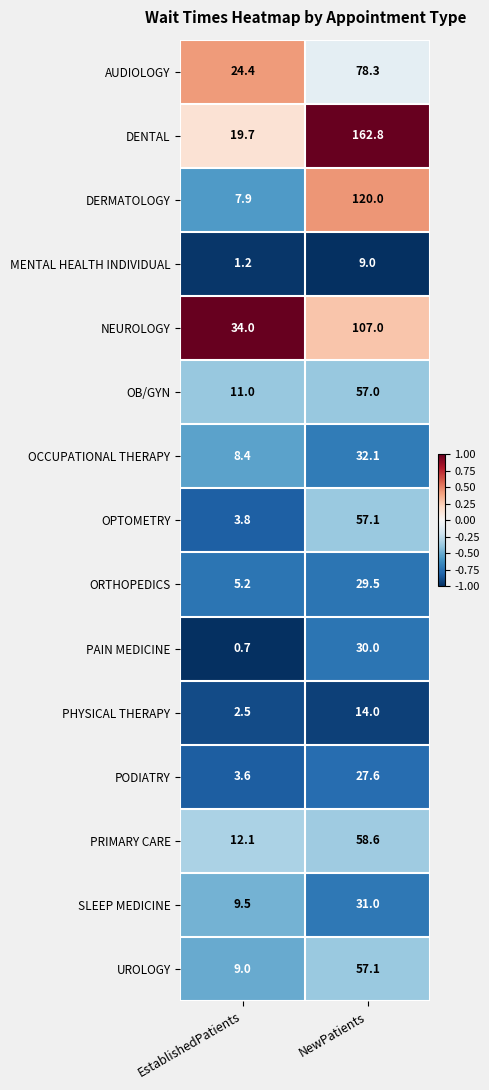

Reading right to left, list all the values displayed in this chart.

AUDIOLOGY: NewPatients=78.3	EstablishedPatients=24.4
DENTAL: NewPatients=162.8	EstablishedPatients=19.7
DERMATOLOGY: NewPatients=120.0	EstablishedPatients=7.9
MENTAL HEALTH INDIVIDUAL: NewPatients=9.0	EstablishedPatients=1.2
NEUROLOGY: NewPatients=107.0	EstablishedPatients=34.0
OB/GYN: NewPatients=57.0	EstablishedPatients=11.0
OCCUPATIONAL THERAPY: NewPatients=32.1	EstablishedPatients=8.4
OPTOMETRY: NewPatients=57.1	EstablishedPatients=3.8
ORTHOPEDICS: NewPatients=29.5	EstablishedPatients=5.2
PAIN MEDICINE: NewPatients=30.0	EstablishedPatients=0.7
PHYSICAL THERAPY: NewPatients=14.0	EstablishedPatients=2.5
PODIATRY: NewPatients=27.6	EstablishedPatients=3.6
PRIMARY CARE: NewPatients=58.6	EstablishedPatients=12.1
SLEEP MEDICINE: NewPatients=31.0	EstablishedPatients=9.5
UROLOGY: NewPatients=57.1	EstablishedPatients=9.0